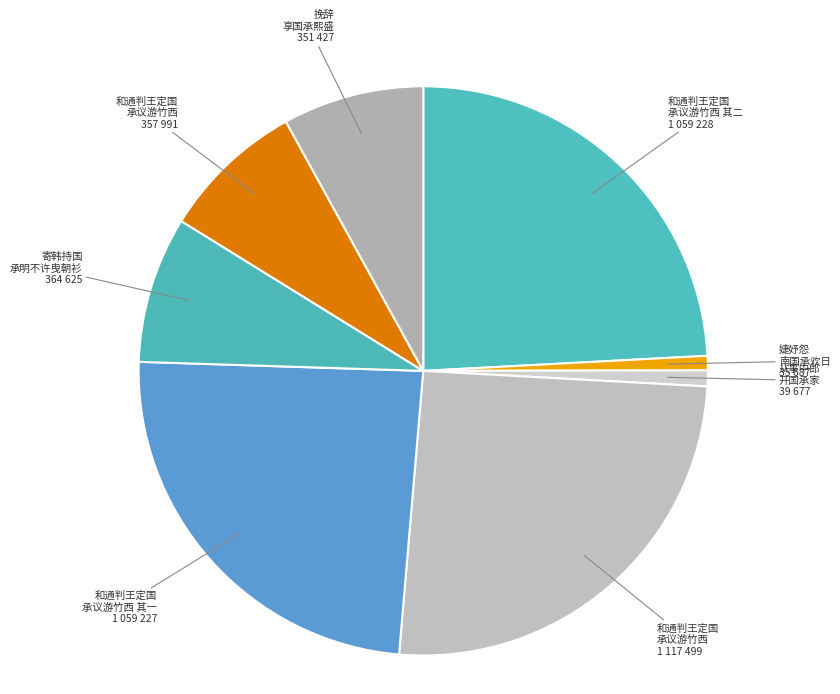

Count the number of slices in the pie.

8